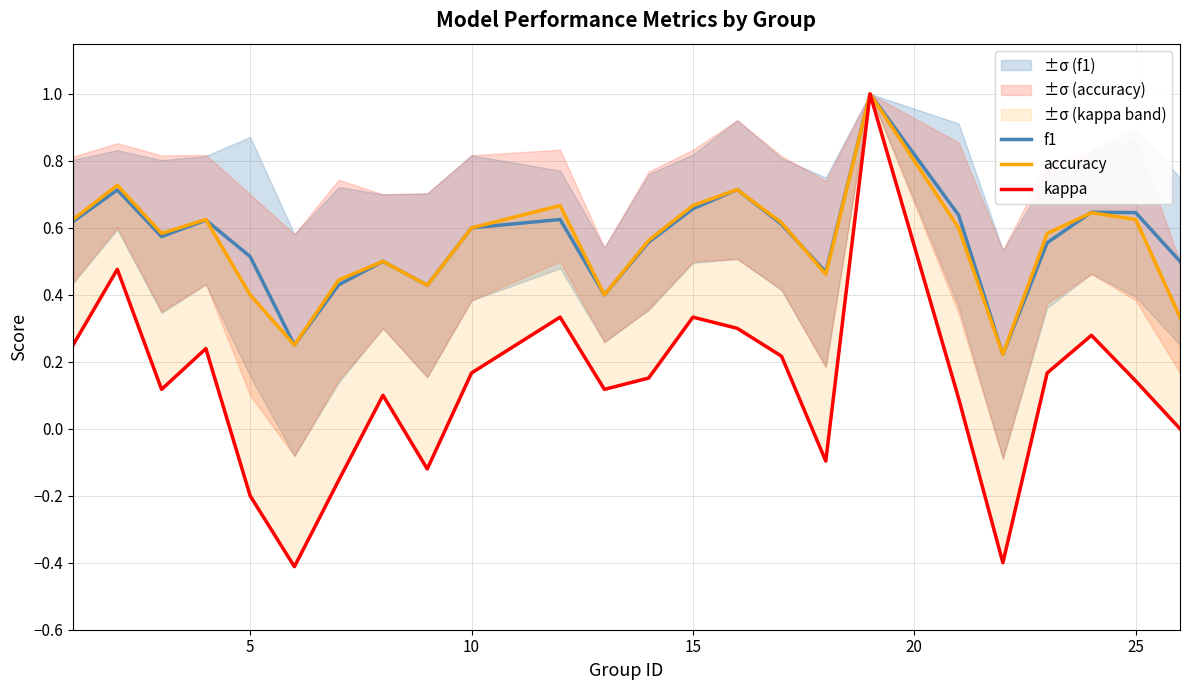

What is the maximum value for f1?

1.0